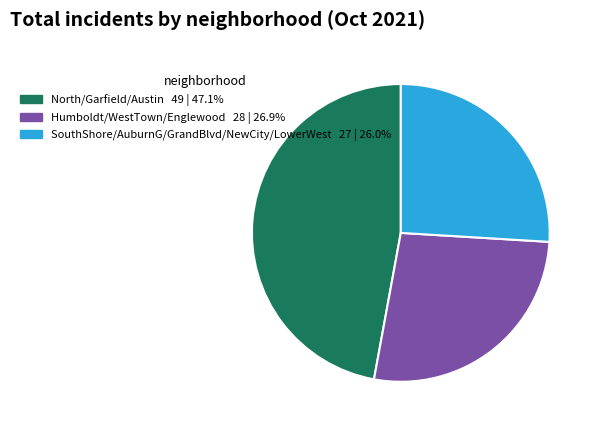

Is there a majority slice in this chart?

No